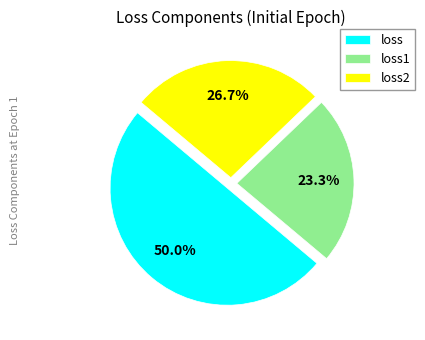

Rank the categories by value from lowest to highest.

loss1, loss2, loss